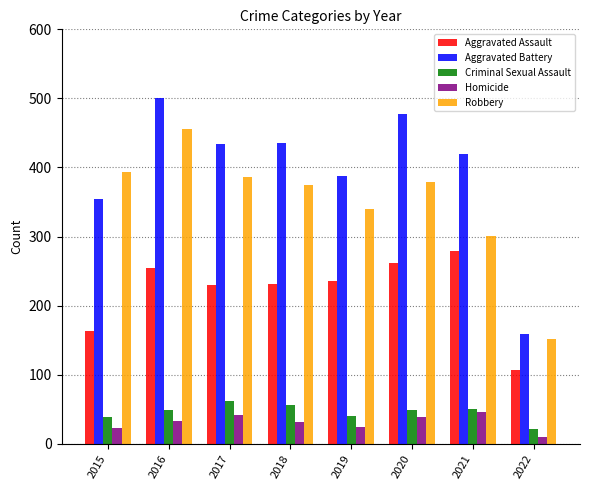

Is the value of Criminal Sexual Assault at 2015 greater than the value of Aggravated Assault at 2022?

No